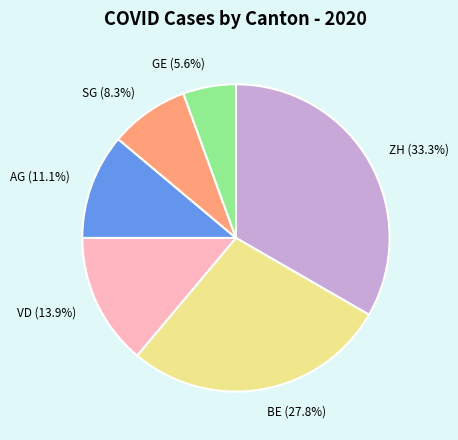

Is it true that SG is 8% of the pie?

True